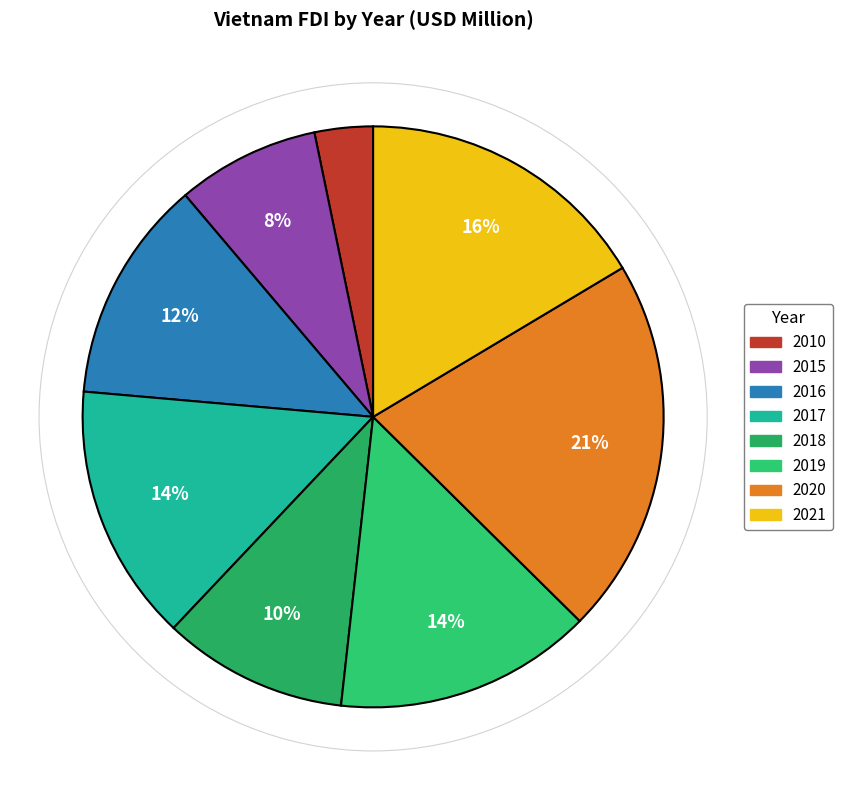

Count the number of slices in the pie.

8